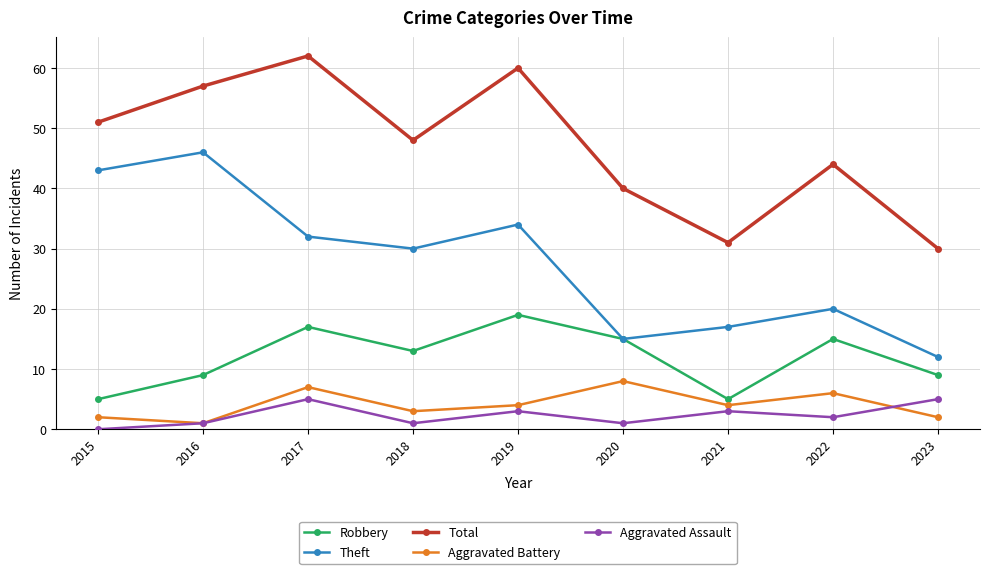

At which label is Theft closest to 29?

2018